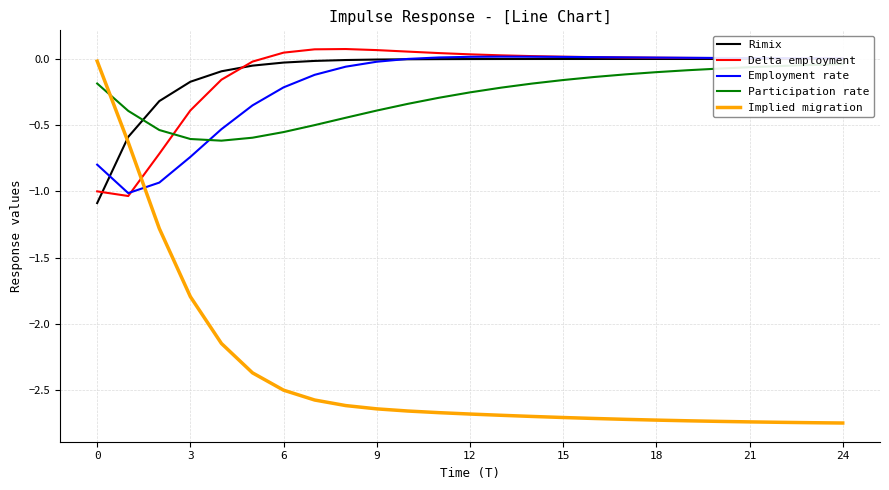

What is the minimum value for Employment rate?

-1.0